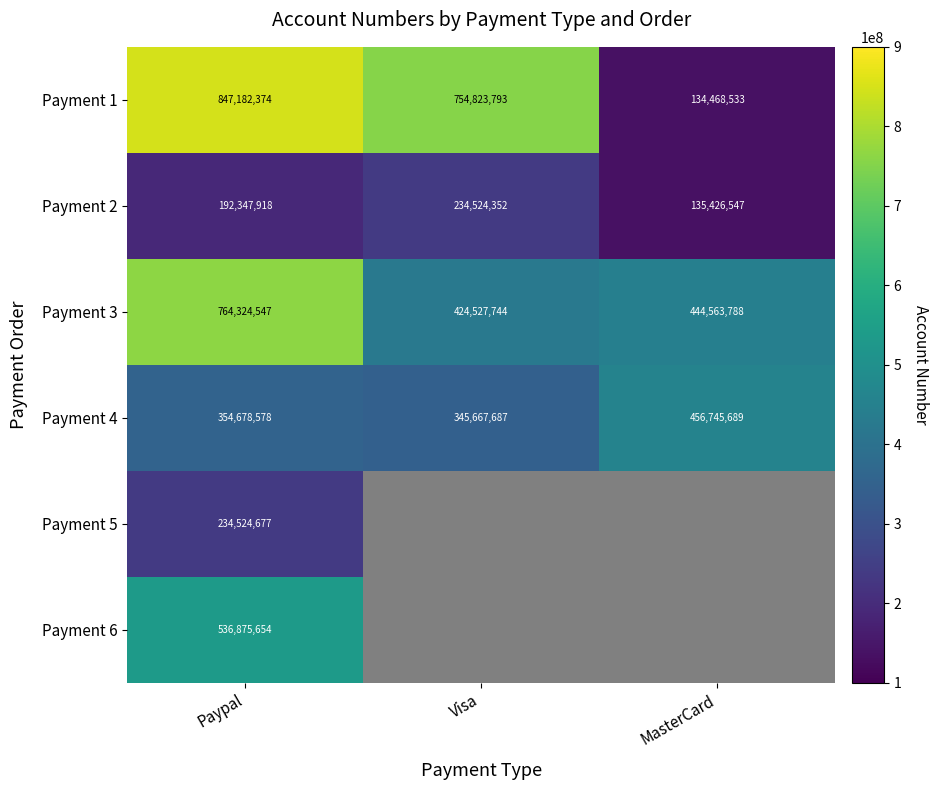

Between MasterCard and Visa, which is larger?

Visa